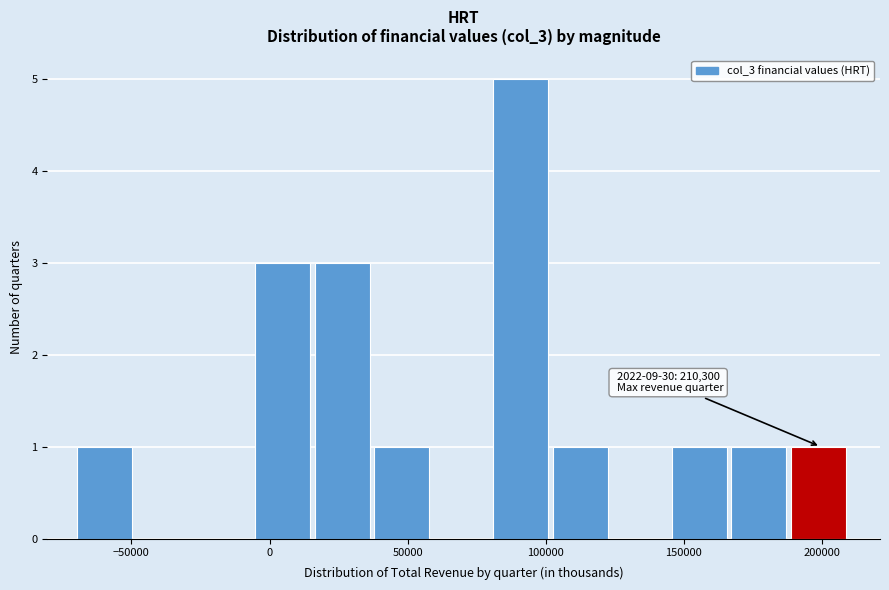

Which range on the x-axis has the tallest bar?

80000 to 105000